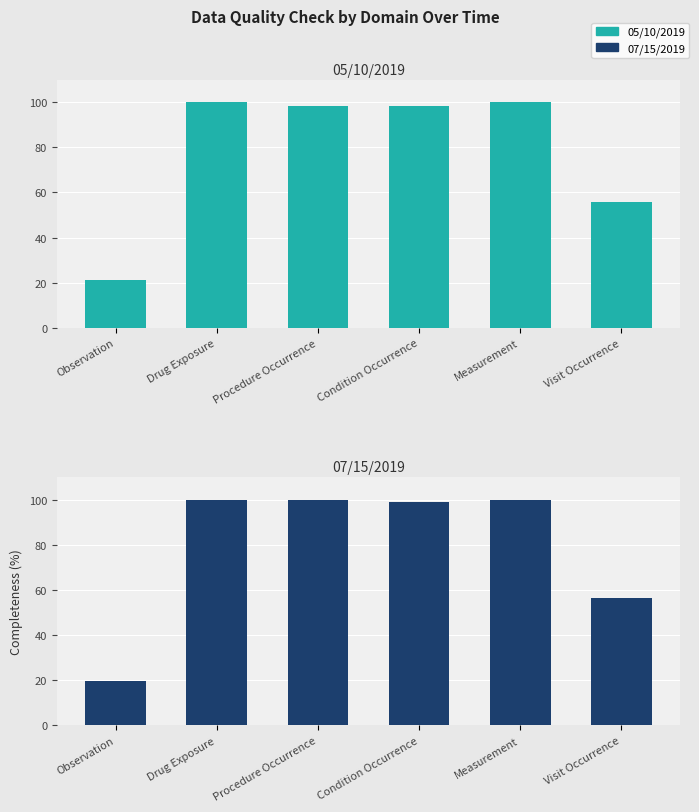

Where is 07/15/2019 nearest to the value 59?

Visit Occurrence